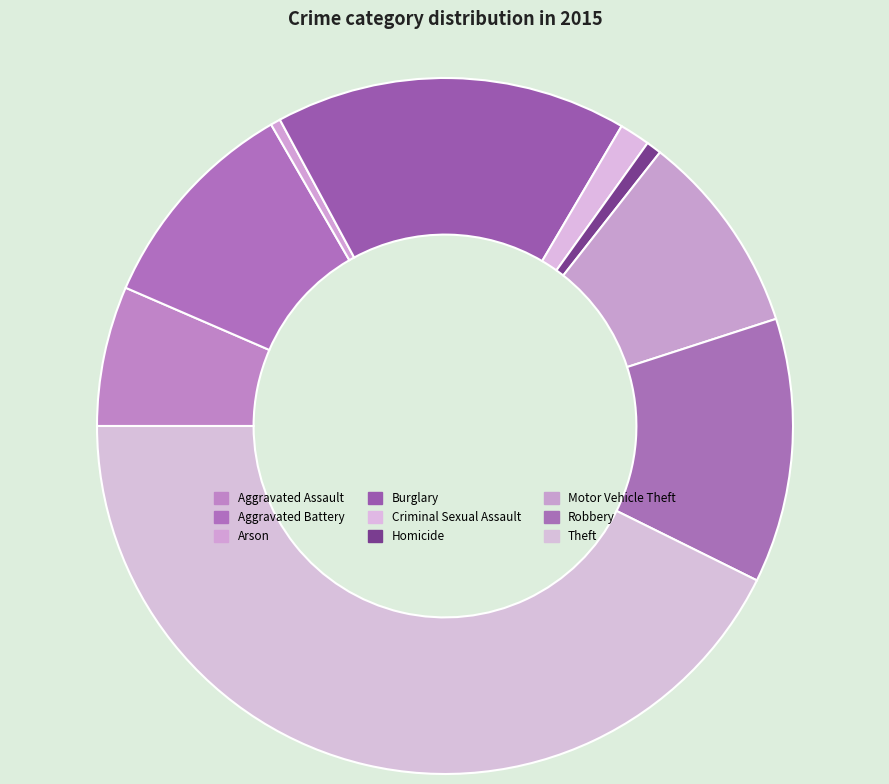

What percentage is NOT represented by Burglary?

83.7%